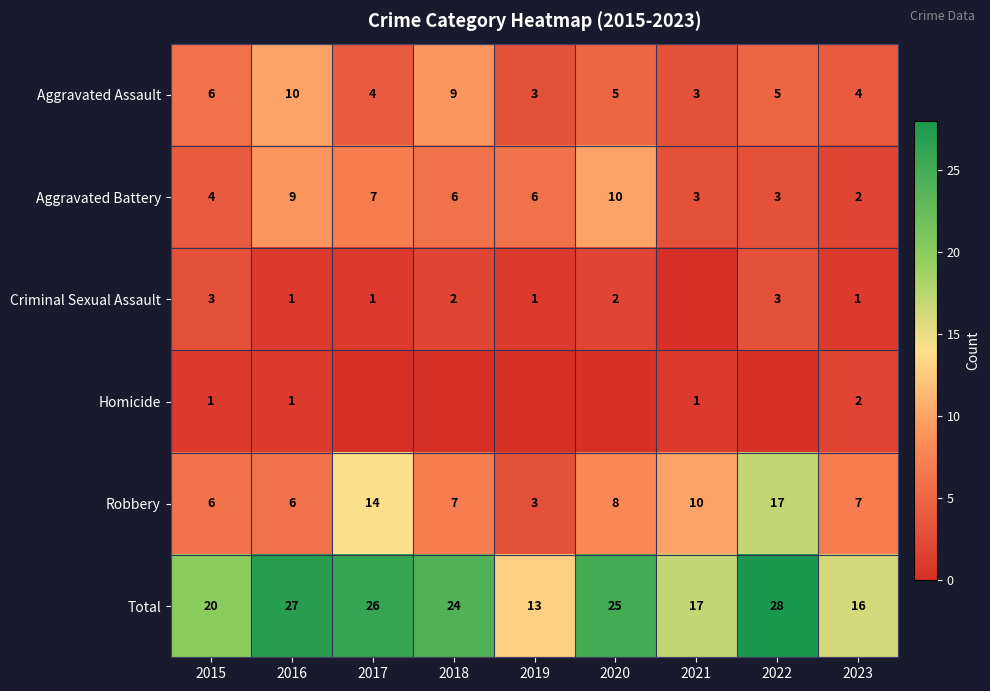

What is the difference between the Total values at 2016 and 2019?

14